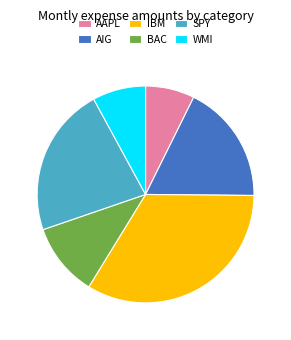

Rank the categories by value from highest to lowest.

IBM, SPY, AIG, BAC, WMI, AAPL